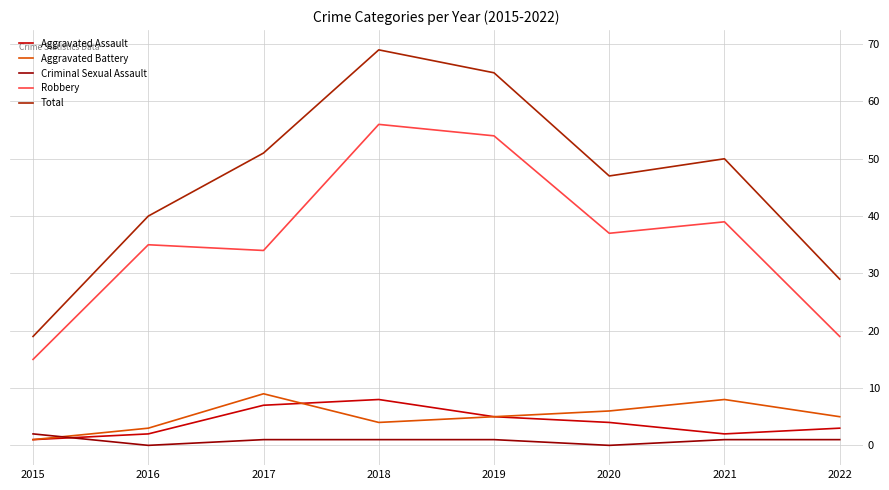

Where does the Robbery series first go above 37?

2018